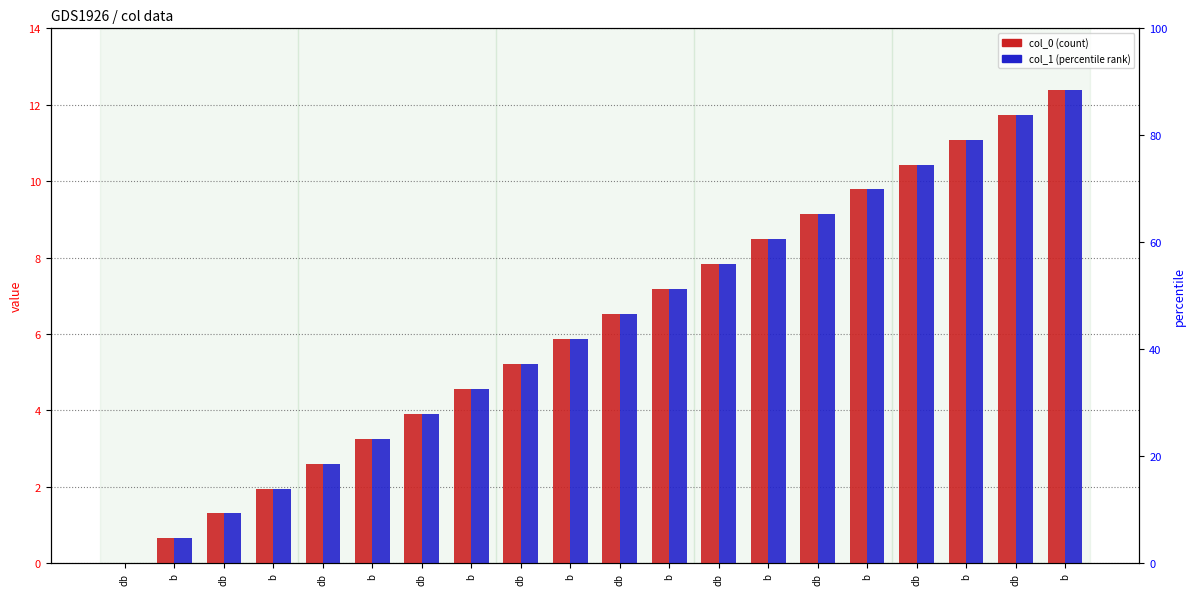

Is the value of col_0 at db greater than the value of col_1 at db?

No